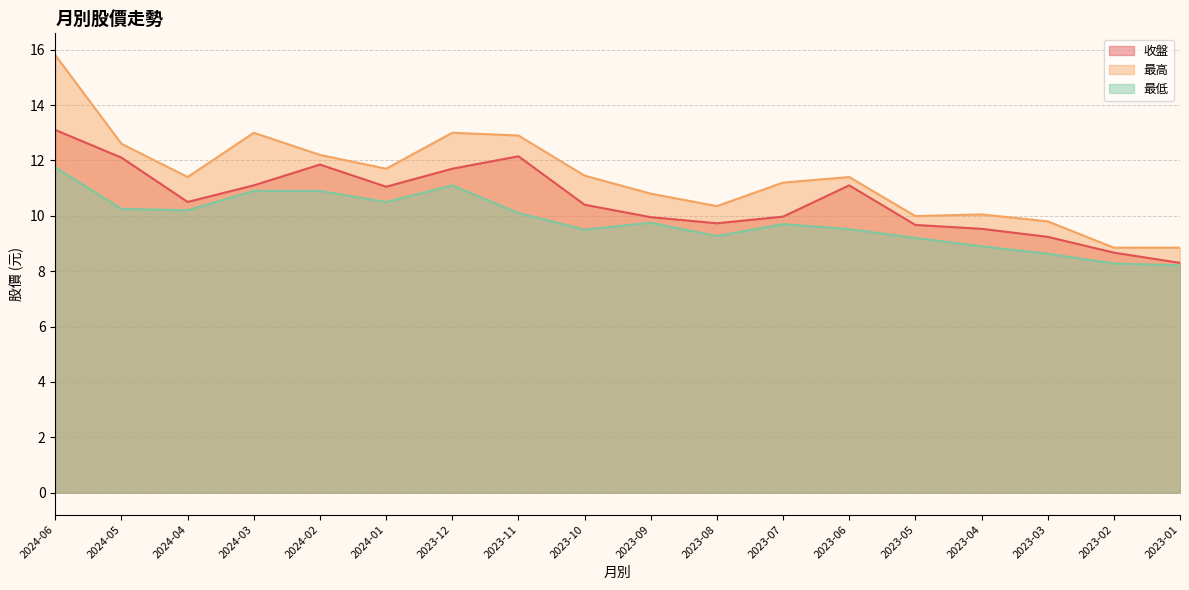

Is the value of 收盤 at 2024-02 greater than the value of 最高 at 2023-06?

Yes